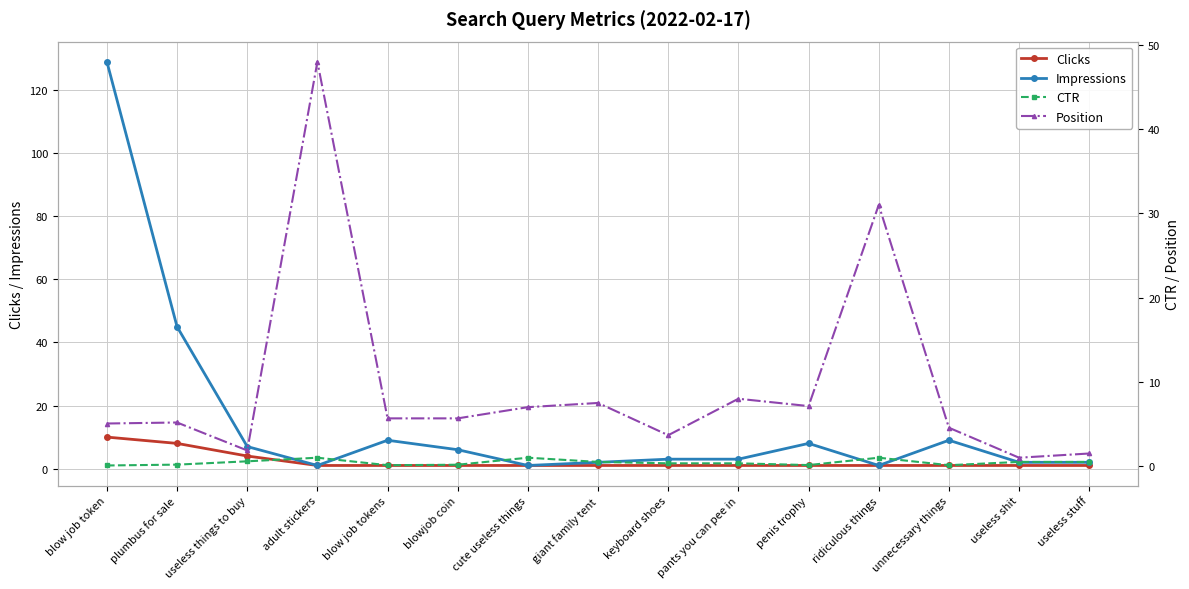

At which category does CTR reach its first local valley?

blow job tokens